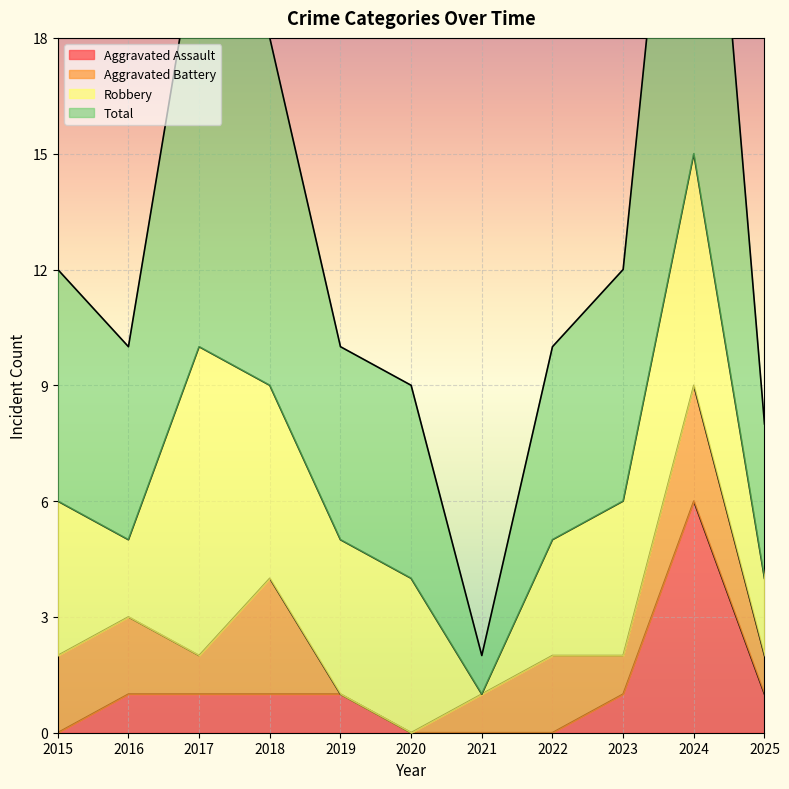

The value of Total at 2020 is 14. True or false?

False